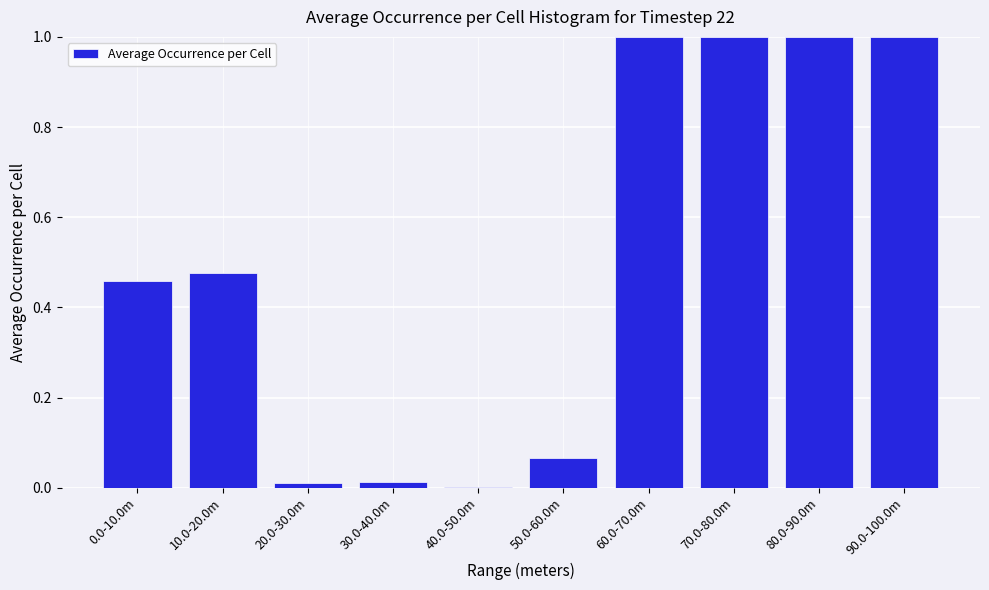

The value at 30.0-40.0m is 0.0. True or false?

True